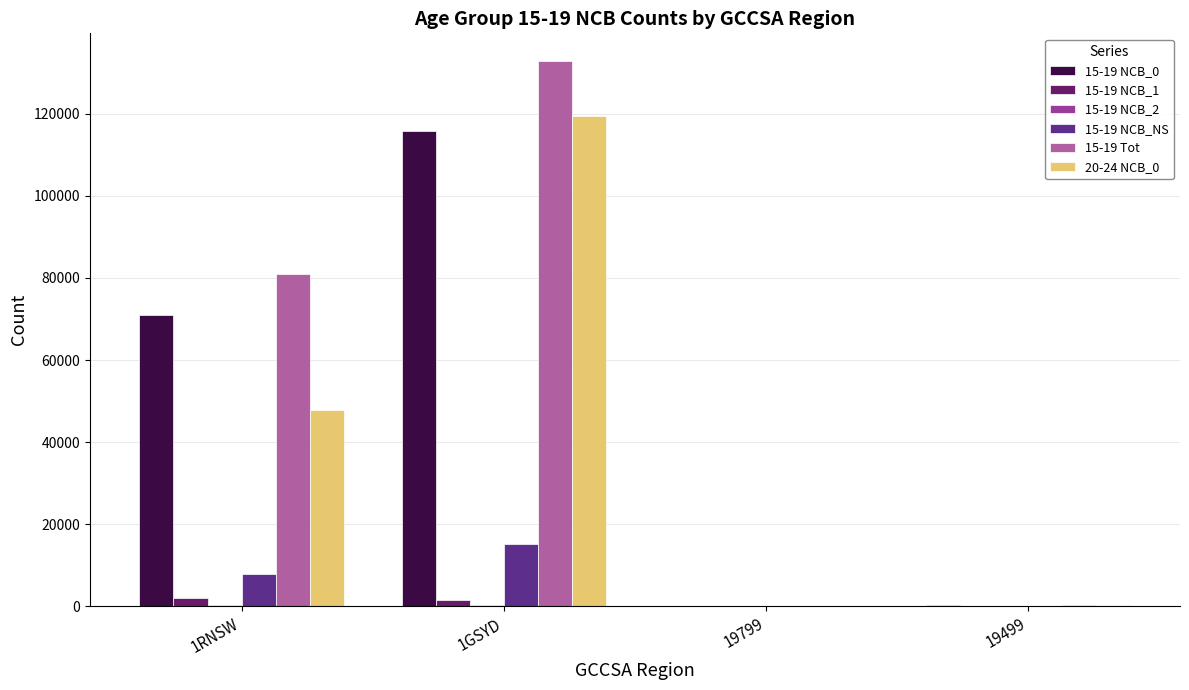

How many data points does each series have?

4